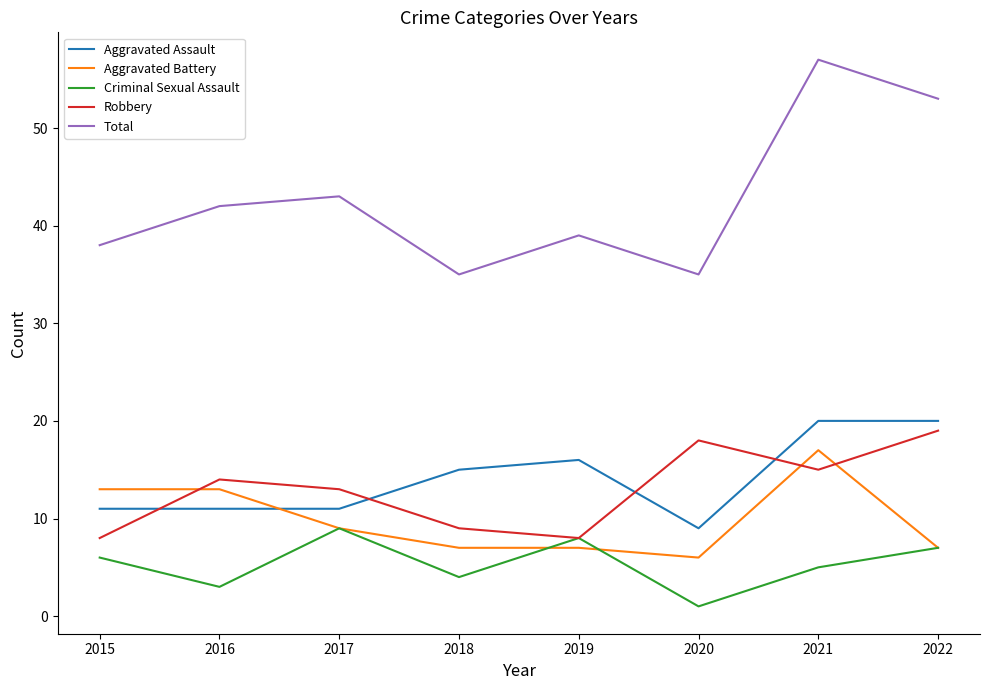

What is the maximum value for Aggravated Assault?

20